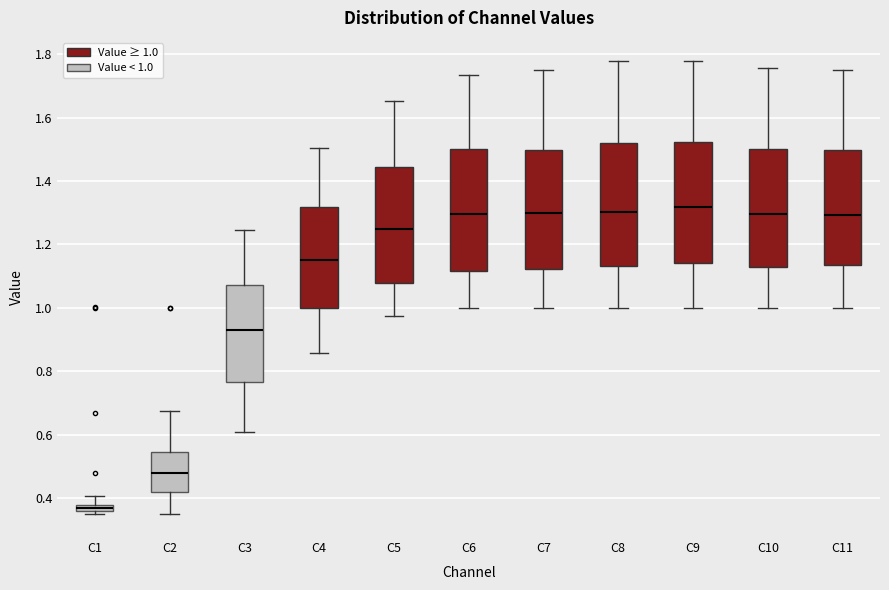

Where is the lower edge of the box for C10 on the y-axis? The values are not printed on the chart, so give them approximately, as read against the axis.

1.12